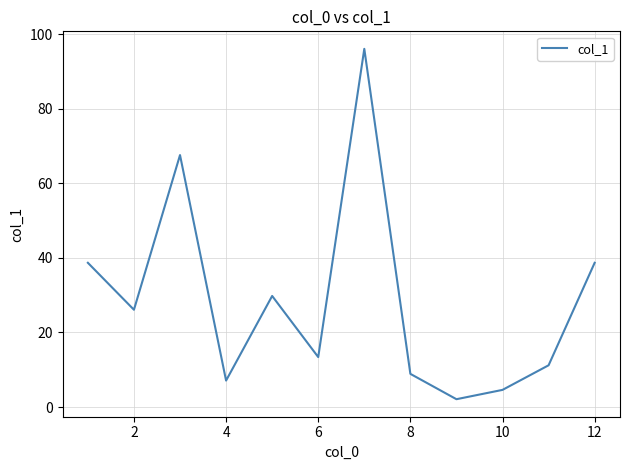

What is the smallest value displayed?

2.1